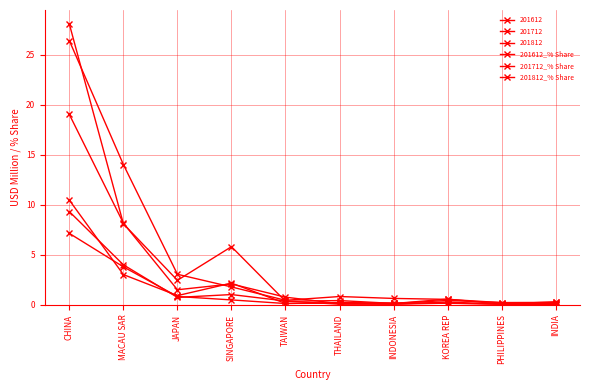

At which category is the sum across all series the highest?

CHINA